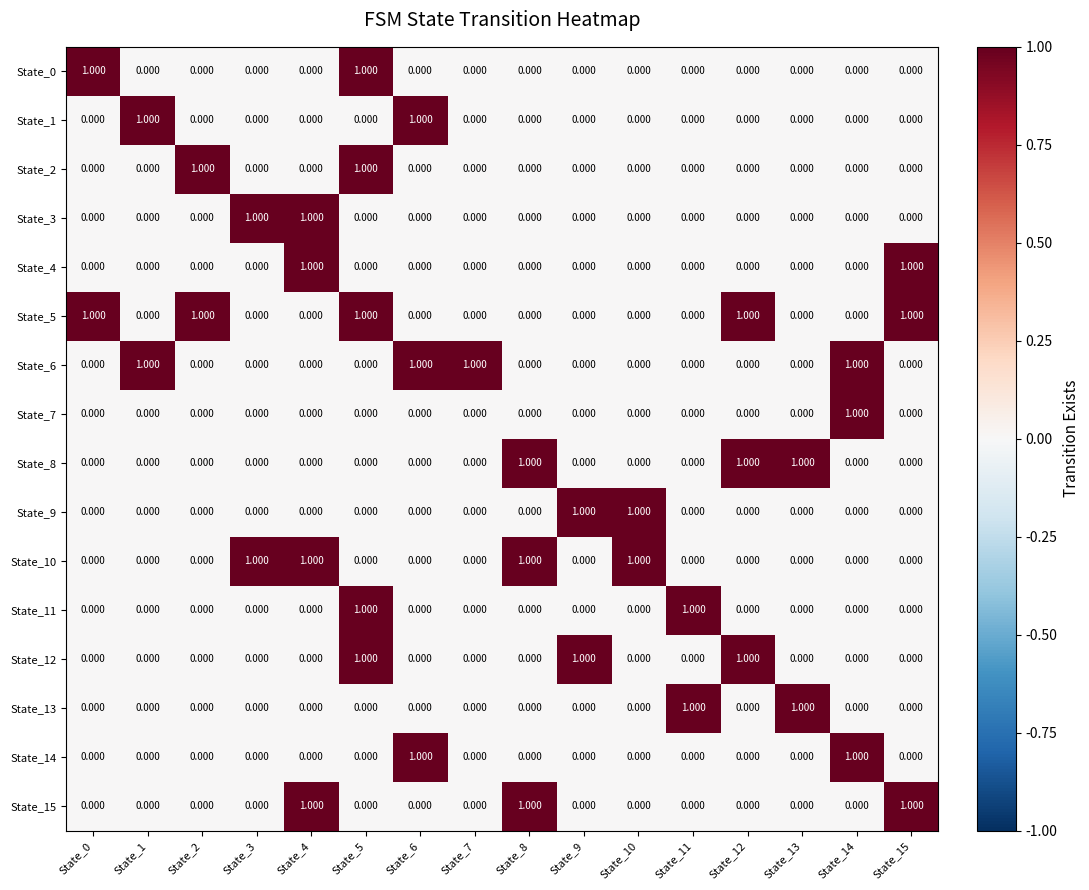

Reading left to right, what are all the values shown in this chart?

State_0: State_0=1	State_1=0	State_2=0	State_3=0	State_4=0	State_5=1	State_6=0	State_7=0	State_8=0	State_9=0	State_10=0	State_11=0	State_12=0	State_13=0	State_14=0	State_15=0
State_1: State_0=0	State_1=1	State_2=0	State_3=0	State_4=0	State_5=0	State_6=1	State_7=0	State_8=0	State_9=0	State_10=0	State_11=0	State_12=0	State_13=0	State_14=0	State_15=0
State_2: State_0=0	State_1=0	State_2=1	State_3=0	State_4=0	State_5=1	State_6=0	State_7=0	State_8=0	State_9=0	State_10=0	State_11=0	State_12=0	State_13=0	State_14=0	State_15=0
State_3: State_0=0	State_1=0	State_2=0	State_3=1	State_4=1	State_5=0	State_6=0	State_7=0	State_8=0	State_9=0	State_10=0	State_11=0	State_12=0	State_13=0	State_14=0	State_15=0
State_4: State_0=0	State_1=0	State_2=0	State_3=0	State_4=1	State_5=0	State_6=0	State_7=0	State_8=0	State_9=0	State_10=0	State_11=0	State_12=0	State_13=0	State_14=0	State_15=1
State_5: State_0=1	State_1=0	State_2=1	State_3=0	State_4=0	State_5=1	State_6=0	State_7=0	State_8=0	State_9=0	State_10=0	State_11=0	State_12=1	State_13=0	State_14=0	State_15=1
State_6: State_0=0	State_1=1	State_2=0	State_3=0	State_4=0	State_5=0	State_6=1	State_7=1	State_8=0	State_9=0	State_10=0	State_11=0	State_12=0	State_13=0	State_14=1	State_15=0
State_7: State_0=0	State_1=0	State_2=0	State_3=0	State_4=0	State_5=0	State_6=0	State_7=0	State_8=0	State_9=0	State_10=0	State_11=0	State_12=0	State_13=0	State_14=1	State_15=0
State_8: State_0=0	State_1=0	State_2=0	State_3=0	State_4=0	State_5=0	State_6=0	State_7=0	State_8=1	State_9=0	State_10=0	State_11=0	State_12=1	State_13=1	State_14=0	State_15=0
State_9: State_0=0	State_1=0	State_2=0	State_3=0	State_4=0	State_5=0	State_6=0	State_7=0	State_8=0	State_9=1	State_10=1	State_11=0	State_12=0	State_13=0	State_14=0	State_15=0
State_10: State_0=0	State_1=0	State_2=0	State_3=1	State_4=1	State_5=0	State_6=0	State_7=0	State_8=1	State_9=0	State_10=1	State_11=0	State_12=0	State_13=0	State_14=0	State_15=0
State_11: State_0=0	State_1=0	State_2=0	State_3=0	State_4=0	State_5=1	State_6=0	State_7=0	State_8=0	State_9=0	State_10=0	State_11=1	State_12=0	State_13=0	State_14=0	State_15=0
State_12: State_0=0	State_1=0	State_2=0	State_3=0	State_4=0	State_5=1	State_6=0	State_7=0	State_8=0	State_9=1	State_10=0	State_11=0	State_12=1	State_13=0	State_14=0	State_15=0
State_13: State_0=0	State_1=0	State_2=0	State_3=0	State_4=0	State_5=0	State_6=0	State_7=0	State_8=0	State_9=0	State_10=0	State_11=1	State_12=0	State_13=1	State_14=0	State_15=0
State_14: State_0=0	State_1=0	State_2=0	State_3=0	State_4=0	State_5=0	State_6=1	State_7=0	State_8=0	State_9=0	State_10=0	State_11=0	State_12=0	State_13=0	State_14=1	State_15=0
State_15: State_0=0	State_1=0	State_2=0	State_3=0	State_4=1	State_5=0	State_6=0	State_7=0	State_8=1	State_9=0	State_10=0	State_11=0	State_12=0	State_13=0	State_14=0	State_15=1